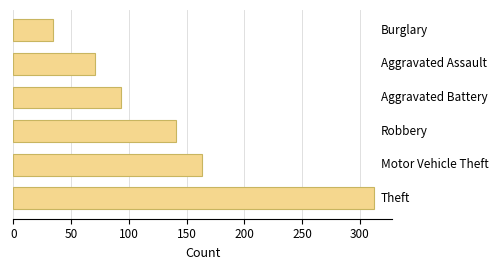

What is the minimum value shown in the chart?

34